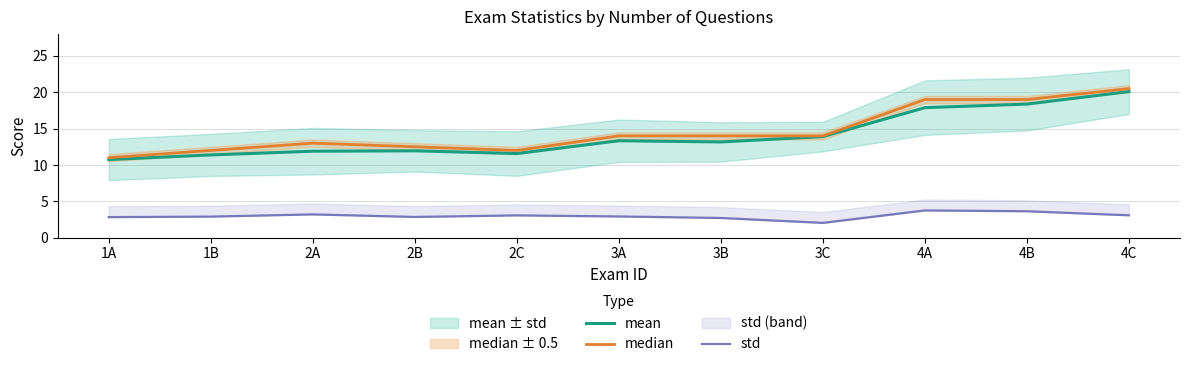

How many values in the mean series are below 13?

5